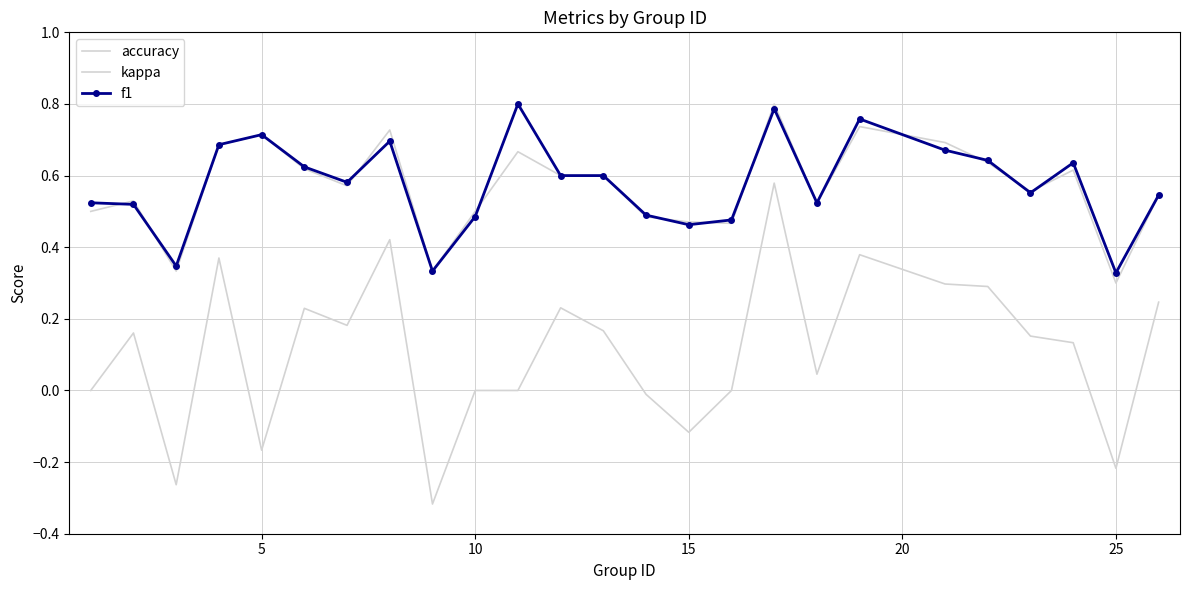

True or false: kappa and f1 cross at least once.

False